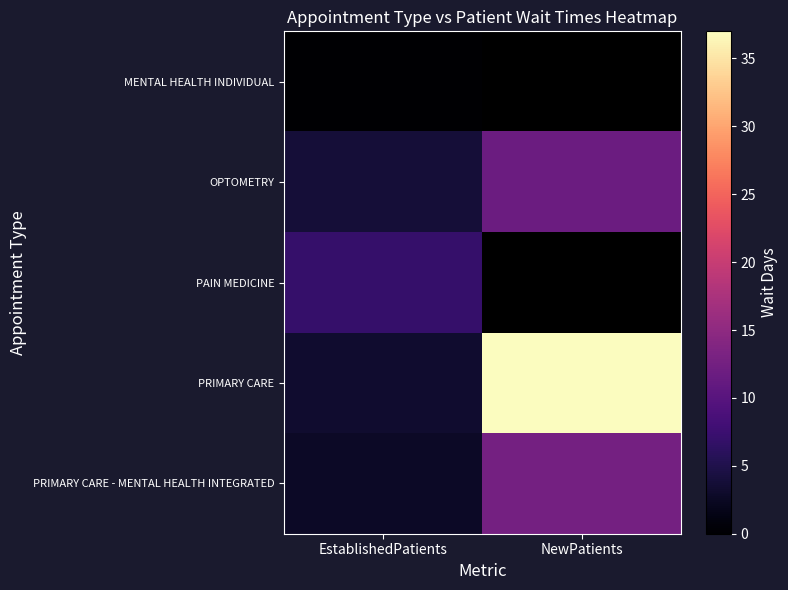

Which label corresponds to the largest value in the chart?

NewPatients